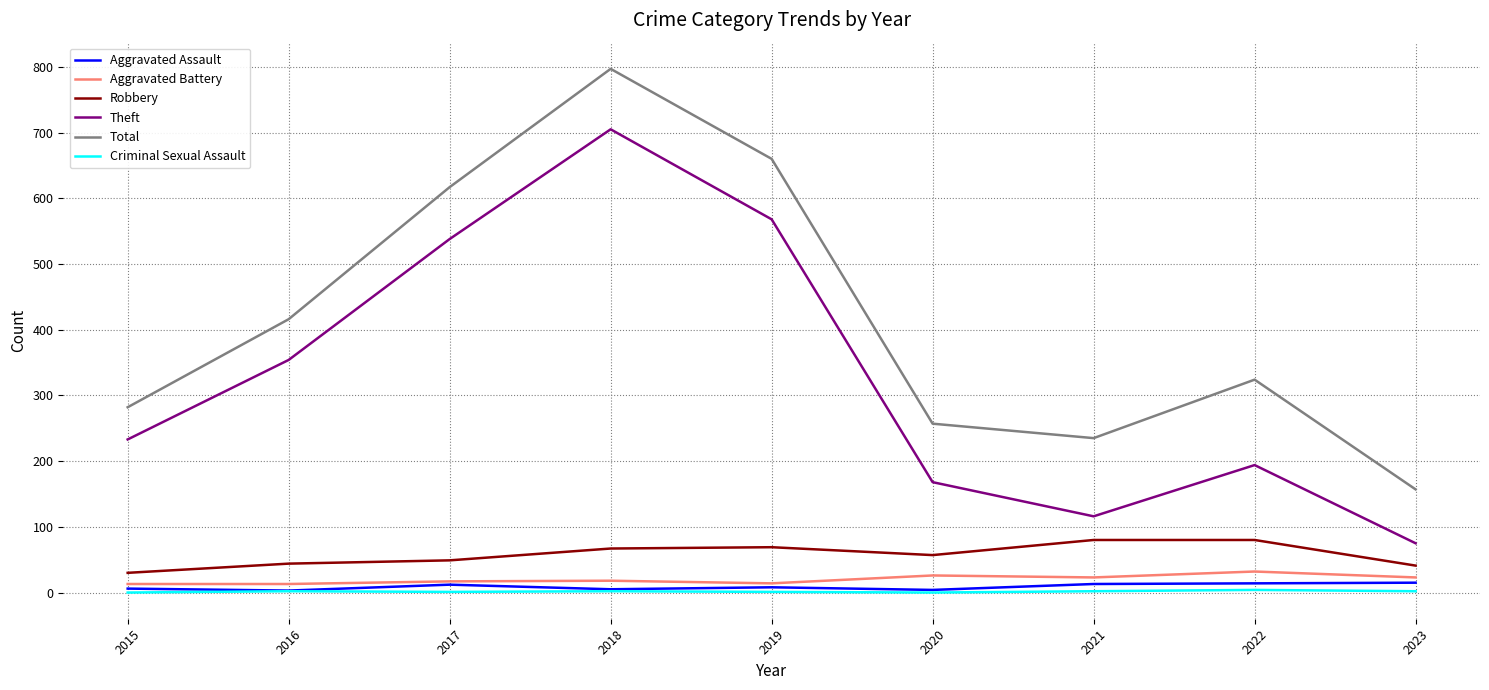

True or false: Criminal Sexual Assault has more than 0 points higher than both neighbors.

True